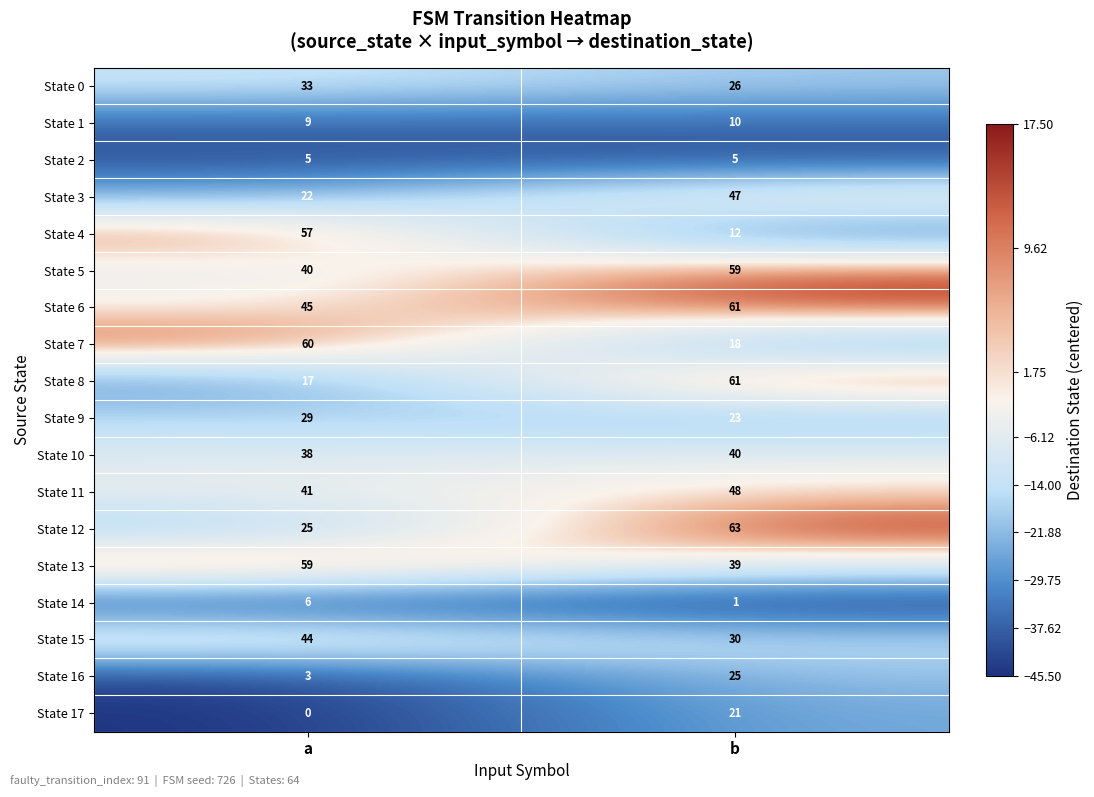

Rank the series at a from highest to lowest value.

State 7, State 13, State 4, State 6, State 15, State 11, State 5, State 10, State 0, State 9, State 12, State 3, State 8, State 1, State 14, State 2, State 16, State 17